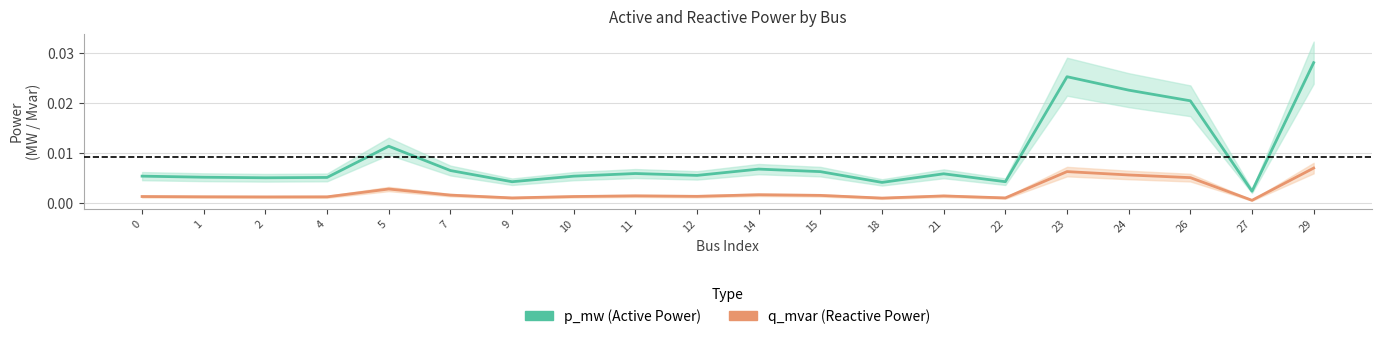

True or false: p_mw (Active Power) and q_mvar (Reactive Power) intersect in this chart.

False